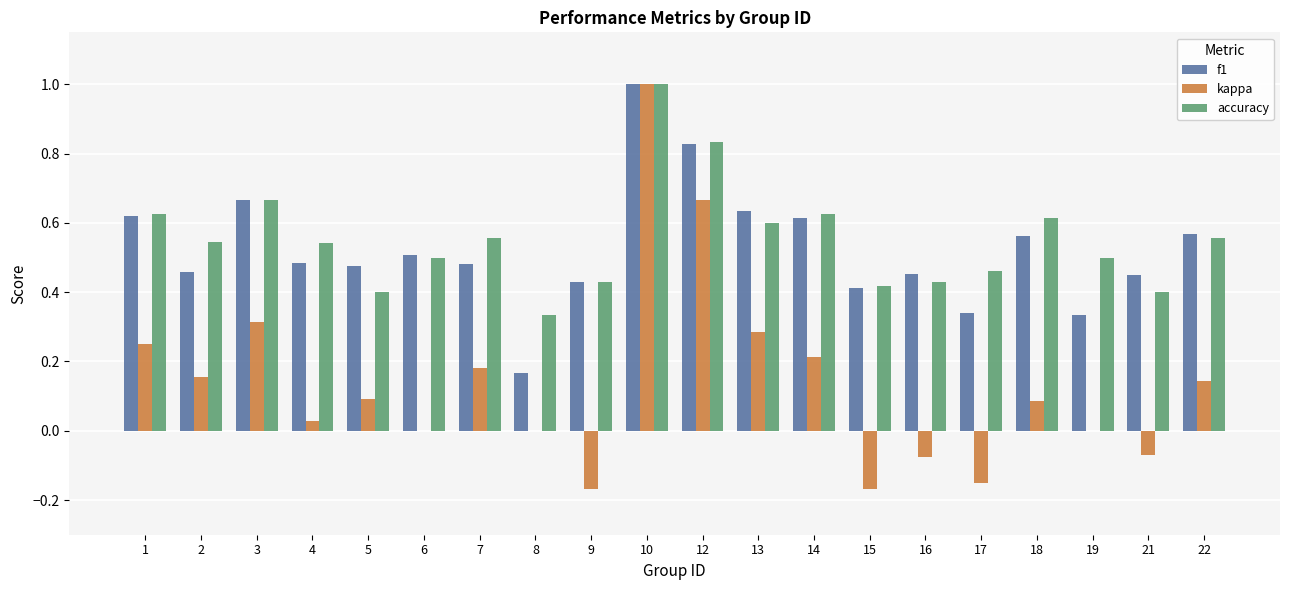

What is the sum of all accuracy values?

11.0